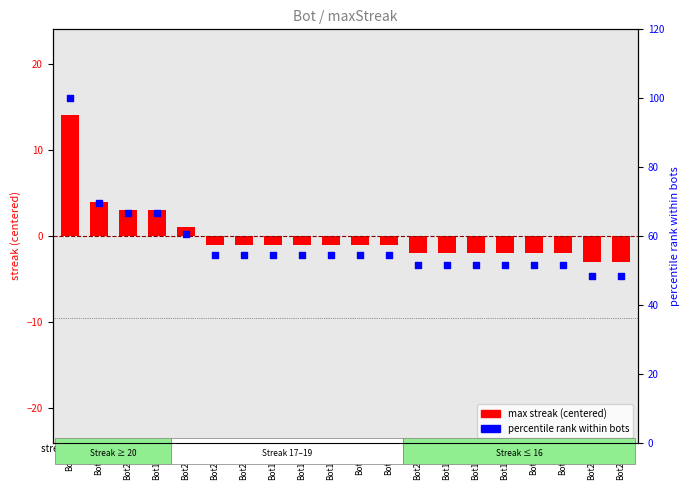

Which series has the largest Y range (max minus min)?

percentile rank